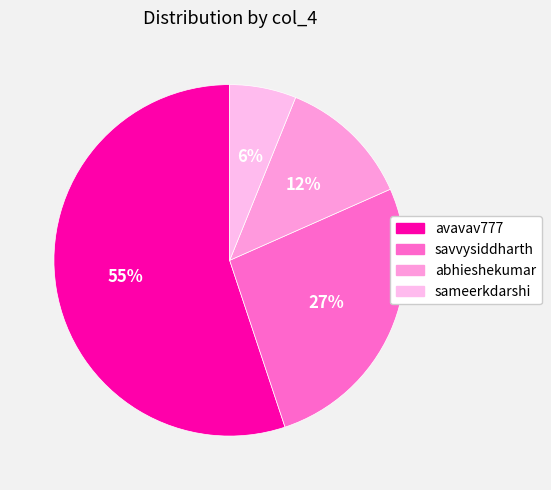

True or false: savvysiddharth accounts for 33% of the total.

False